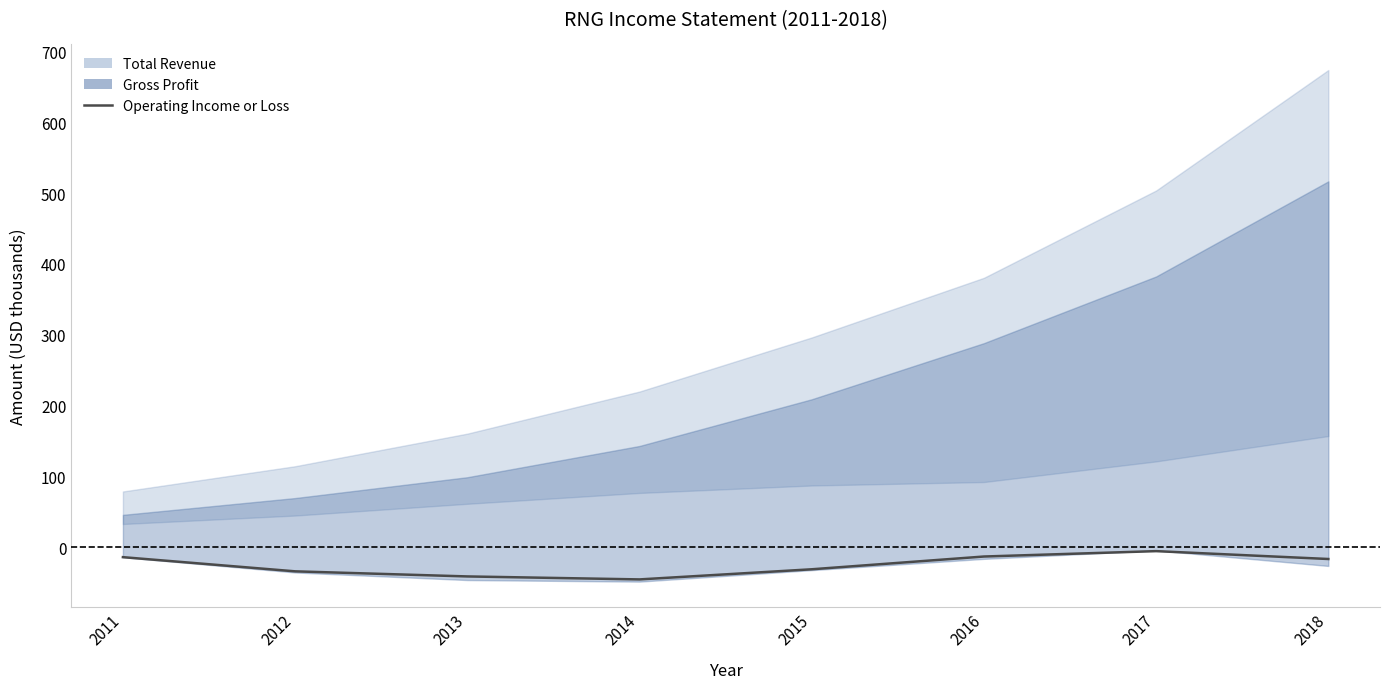

Where is the first local minimum?

2014